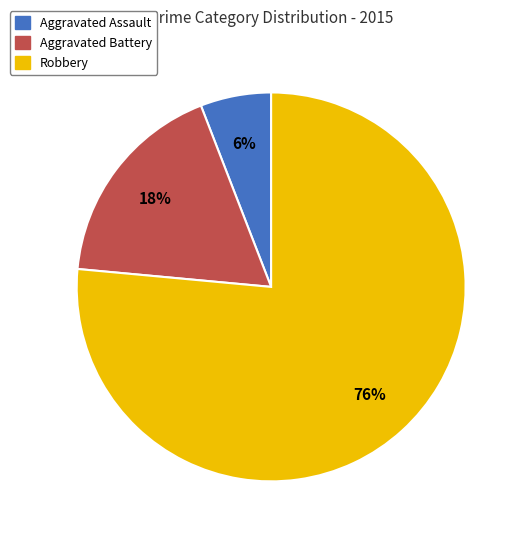

Combined, do Aggravated Battery and Aggravated Assault account for over 50%?

No